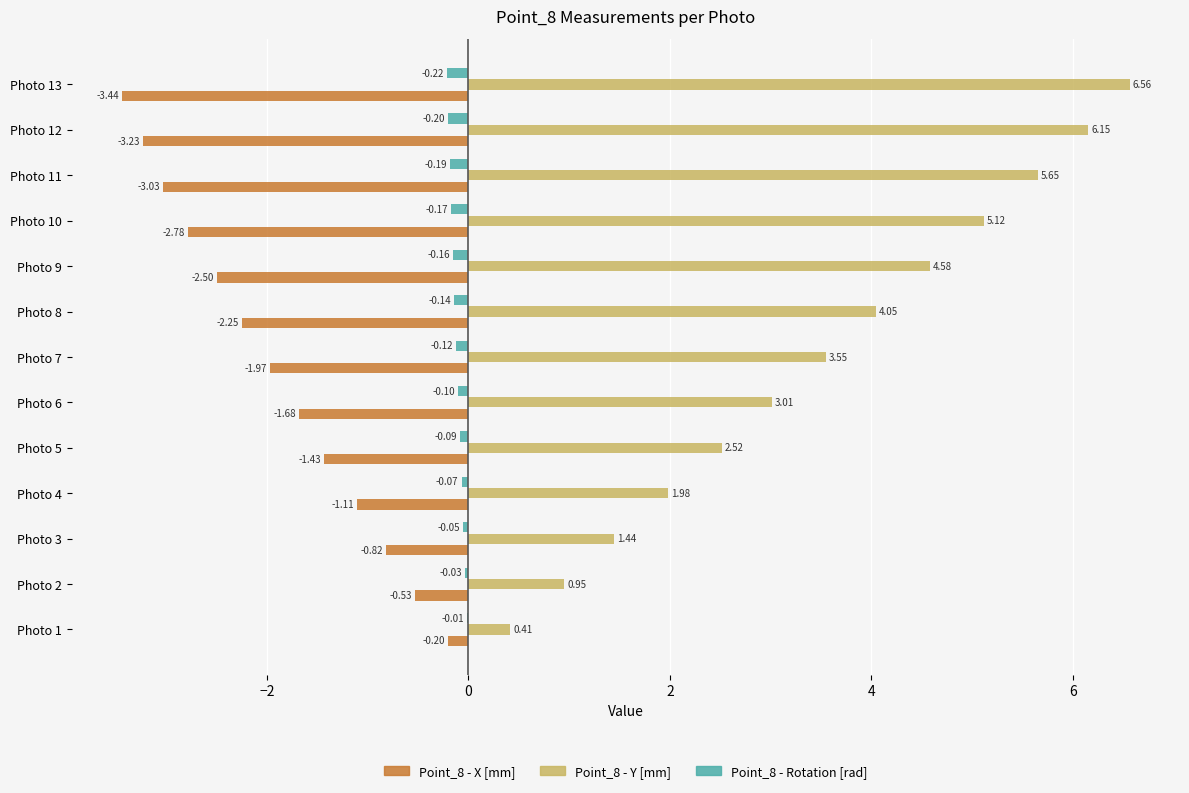

Is the value of Point_8 - X [mm] at 11 greater than the value of Point_8 - Y [mm] at 12?

No